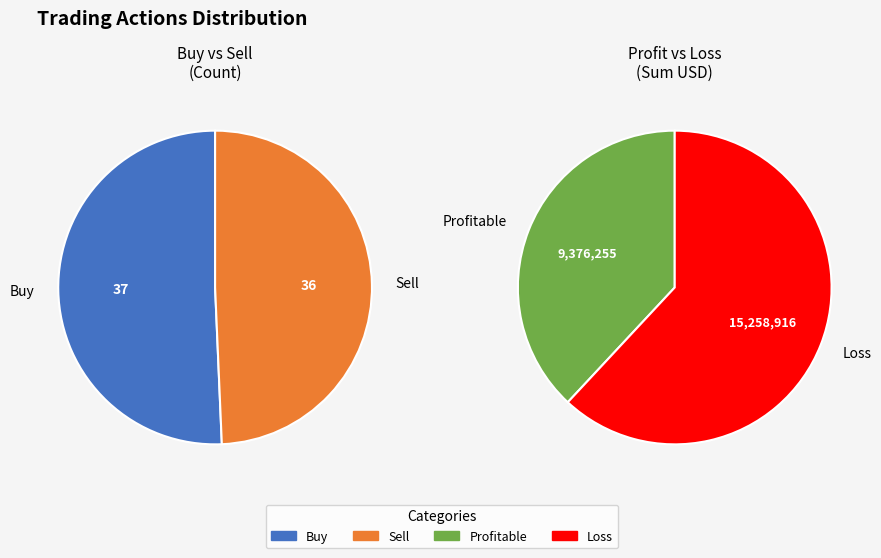

True or false: Sell accounts for 49% of the total.

True